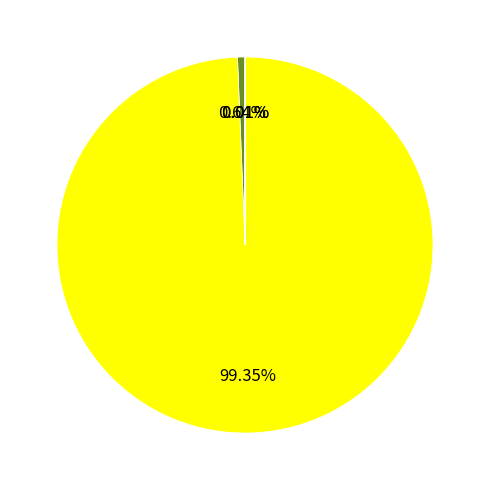

Is there a majority slice in this chart?

Yes